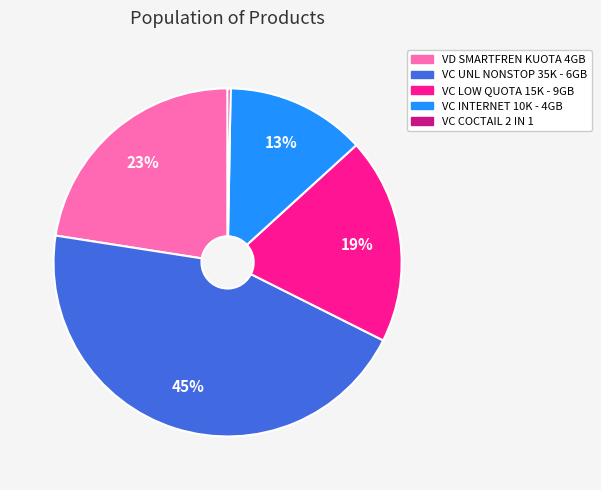

What percentage is the VC INTERNET 10K - 4GB slice, to the nearest percent?

13%